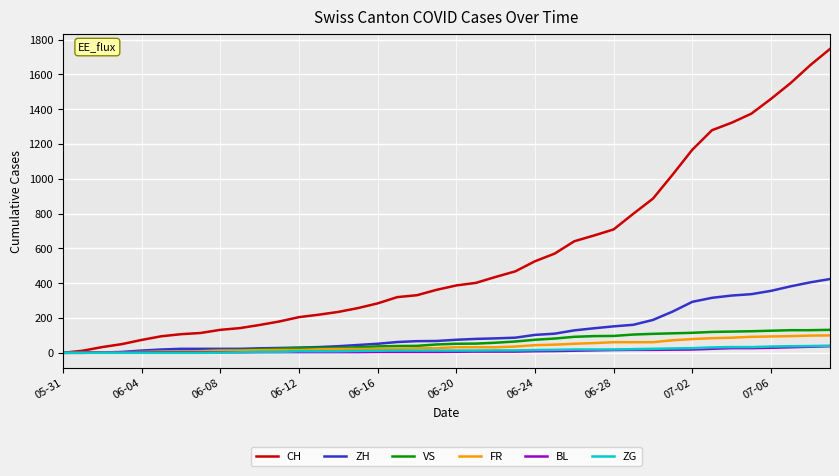

What is the highest value of the ZG series?

41